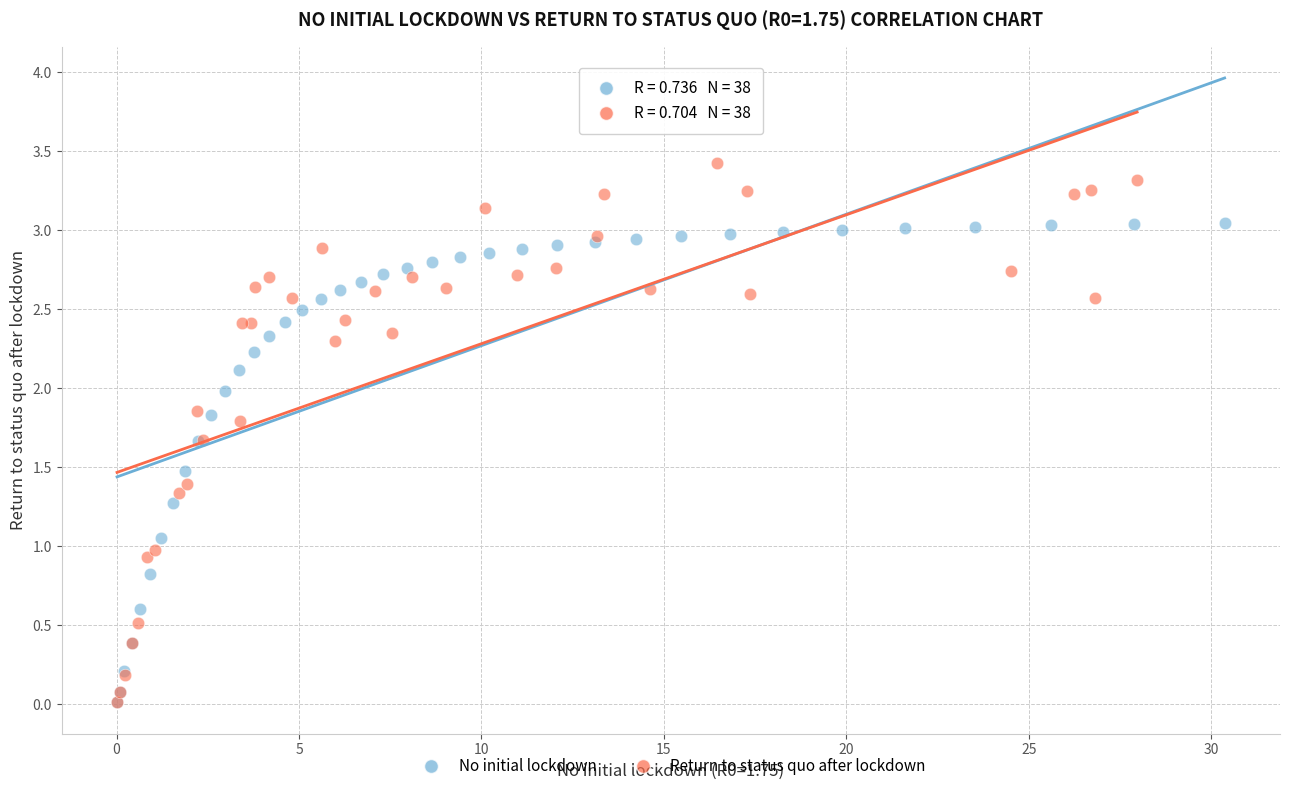

What are all the series names shown in the legend?

No initial lockdown, Return to status quo after lockdown